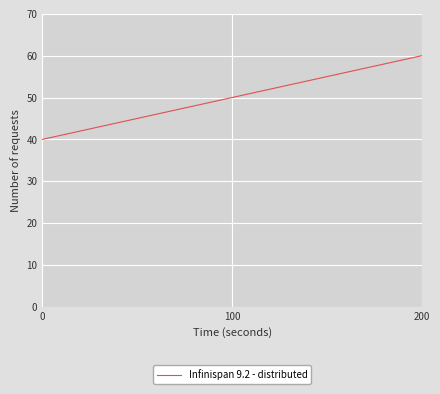

What is the difference between the values at 100 and 0?

10